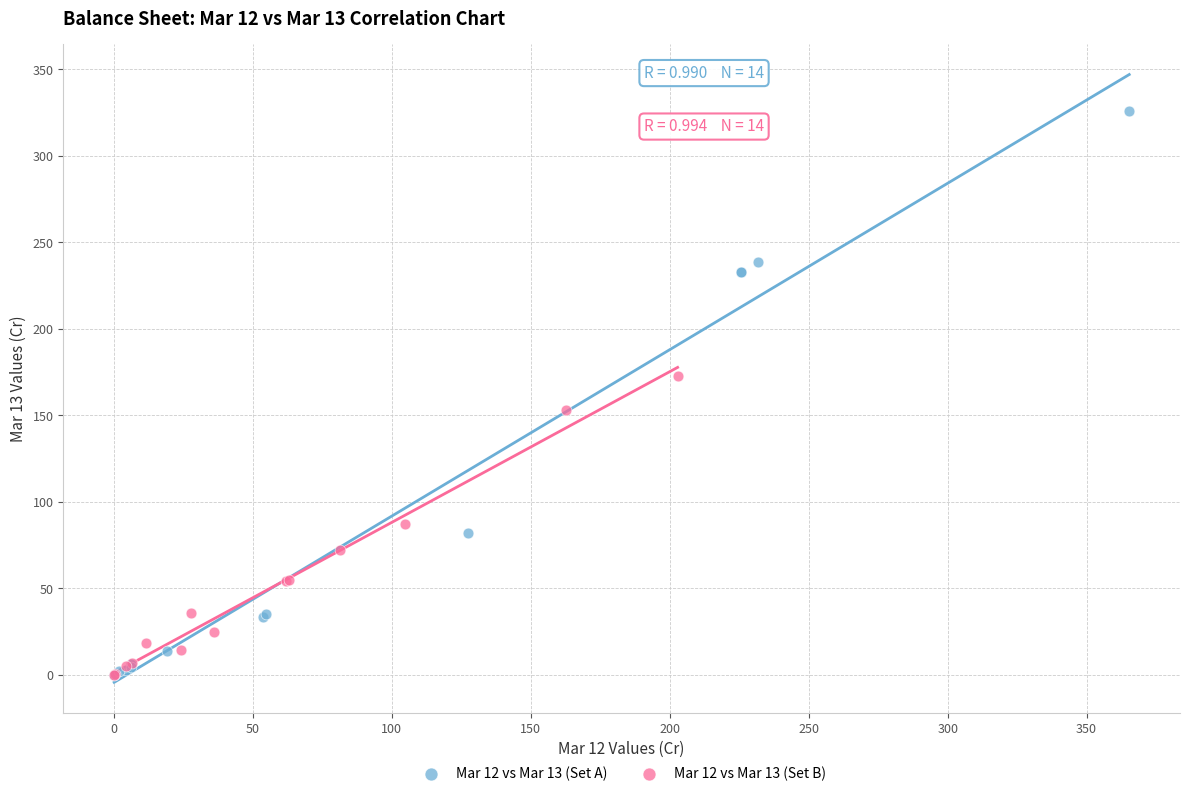

Which series has the widest spread of Y values?

Mar 12 vs Mar 13 (Set A)